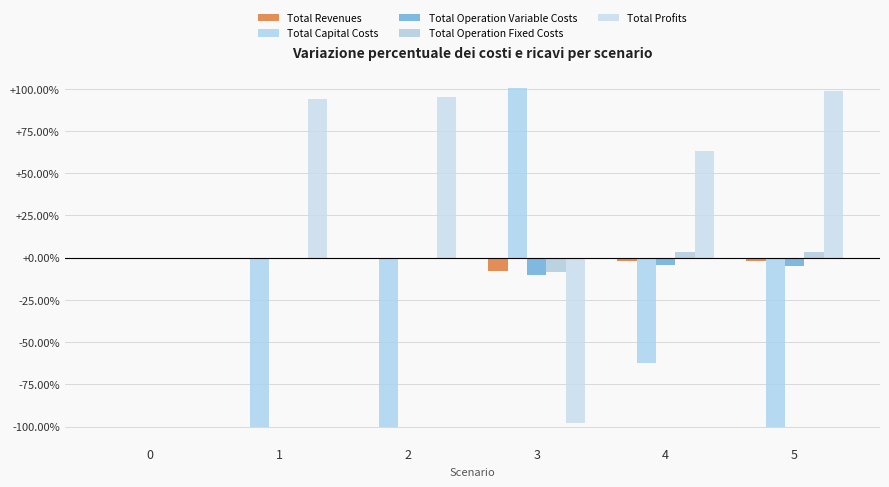

What is the minimum value for Total Profits?

-97.8